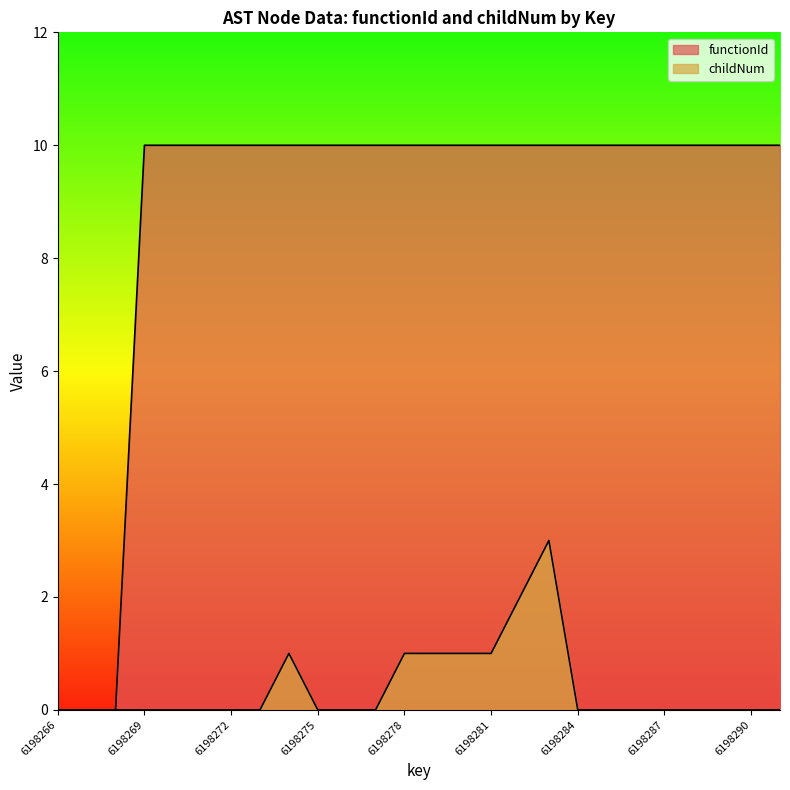

The childNum series shows -1 at 6198288. True or false?

False